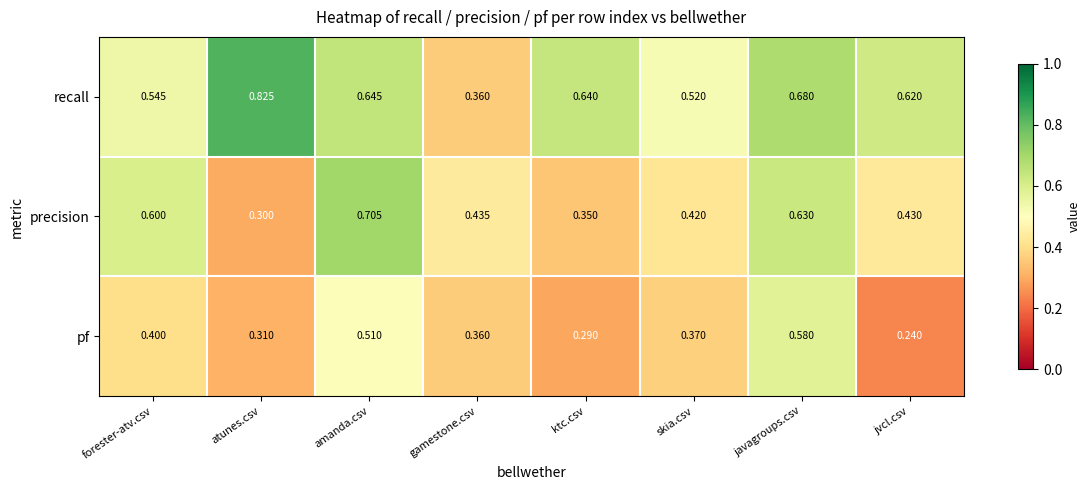

Where is pf nearest to the value 0?

jvcl.csv